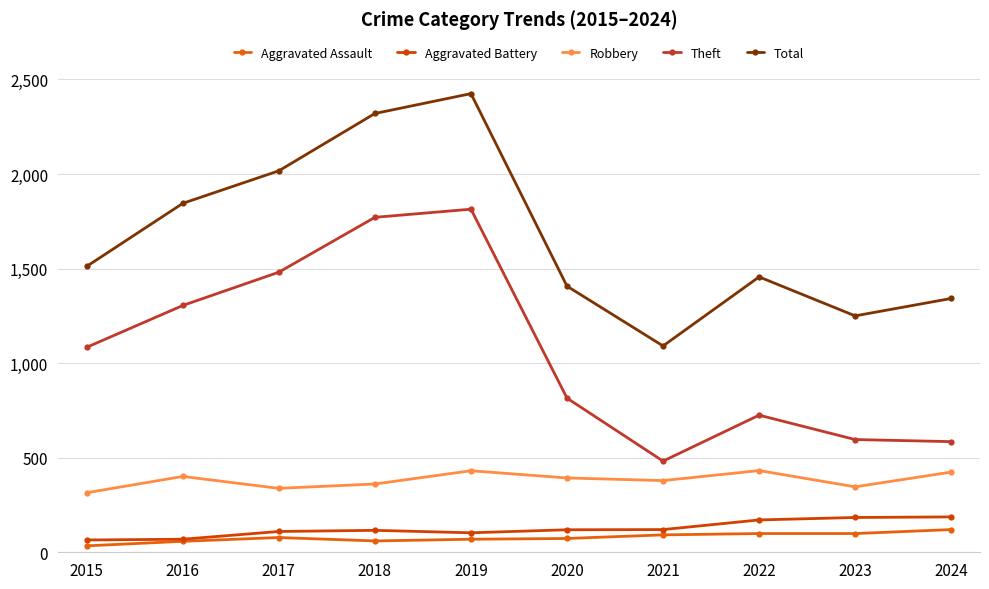

Is this an area chart (filled region under the line)?

No